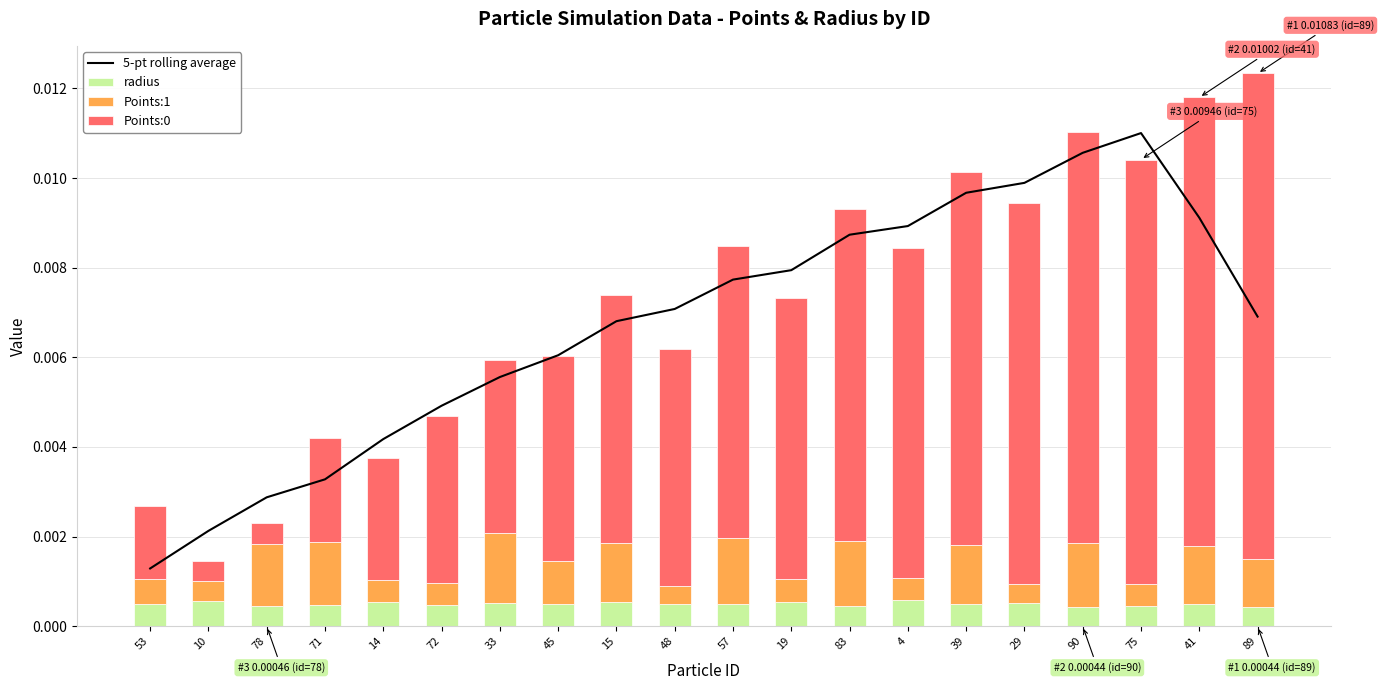

Is the value of radius at 33 greater than the value of 5-pt rolling average at 19?

No